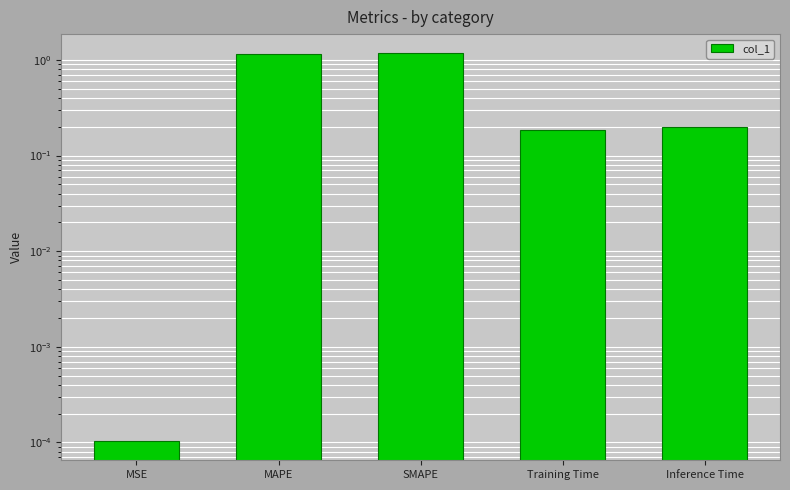

Are the bars grouped side by side (vs. stacked)?

No